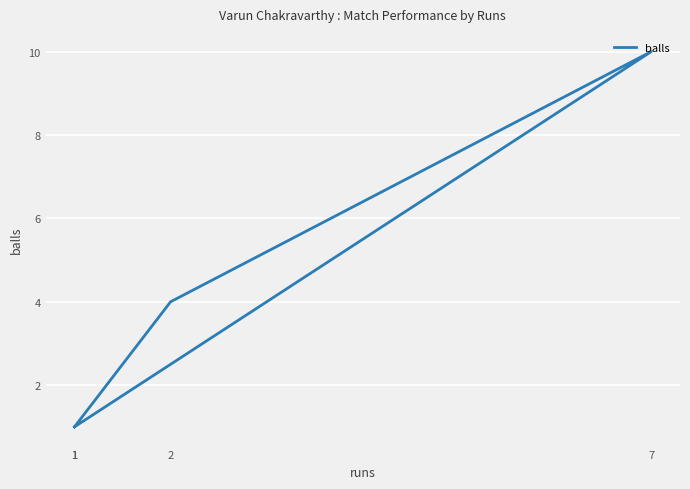

Which label corresponds to the smallest value in the chart?

1